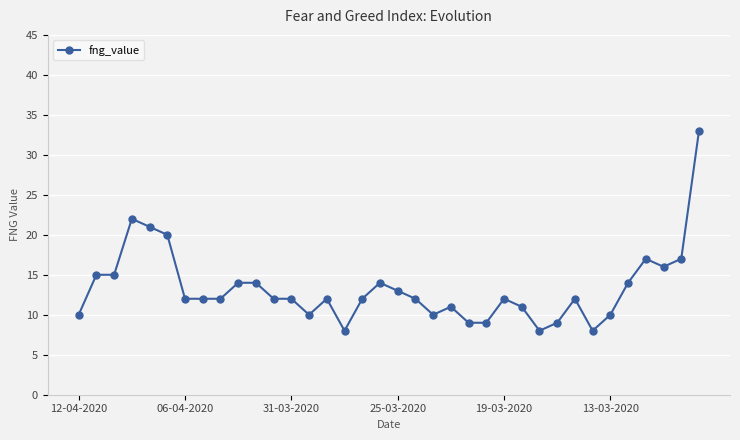

What is the value of the 24th point from the left?

9